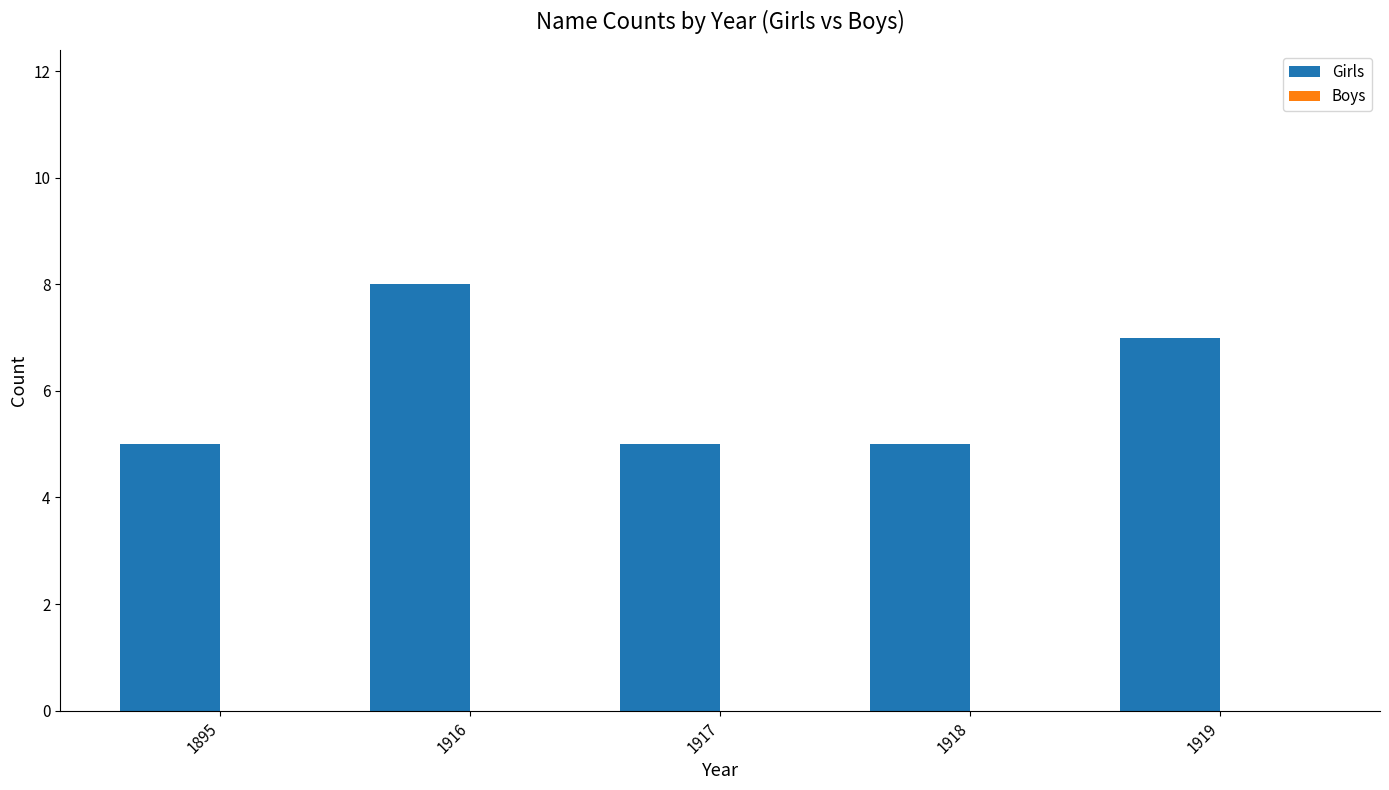

Which label corresponds to the largest value in the chart?

1916